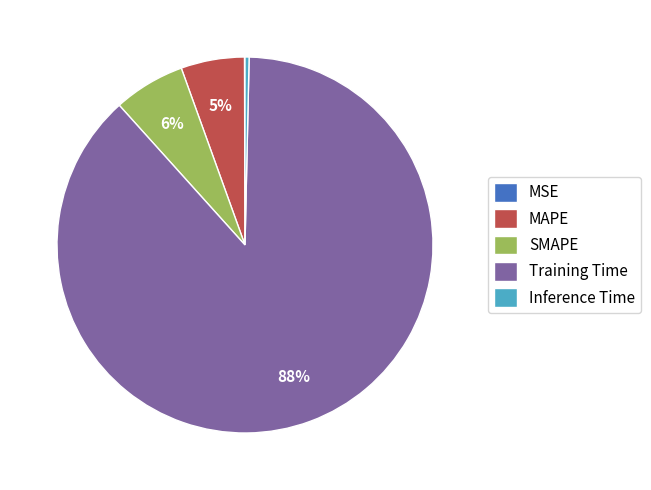

Approximately how many times larger is the value at SMAPE compared to Training Time?

0.1